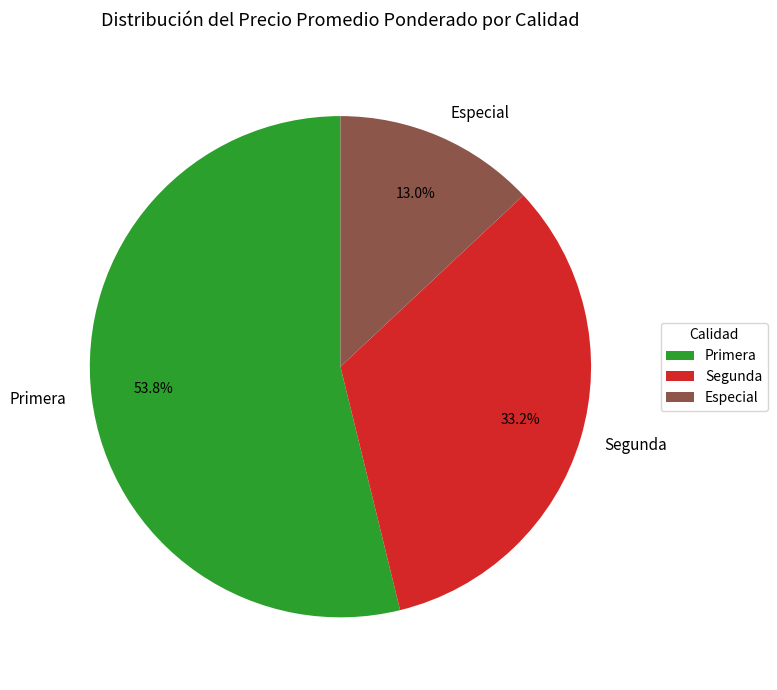

Do Especial and Segunda together represent more than half of the pie?

No